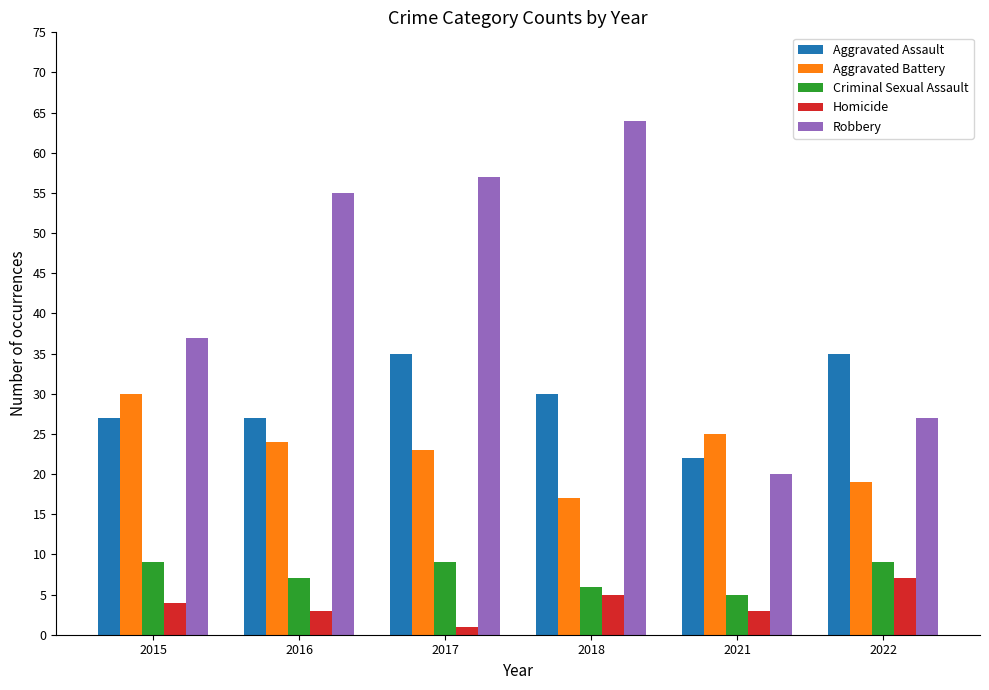

The Criminal Sexual Assault series shows 2 at 2018. True or false?

False